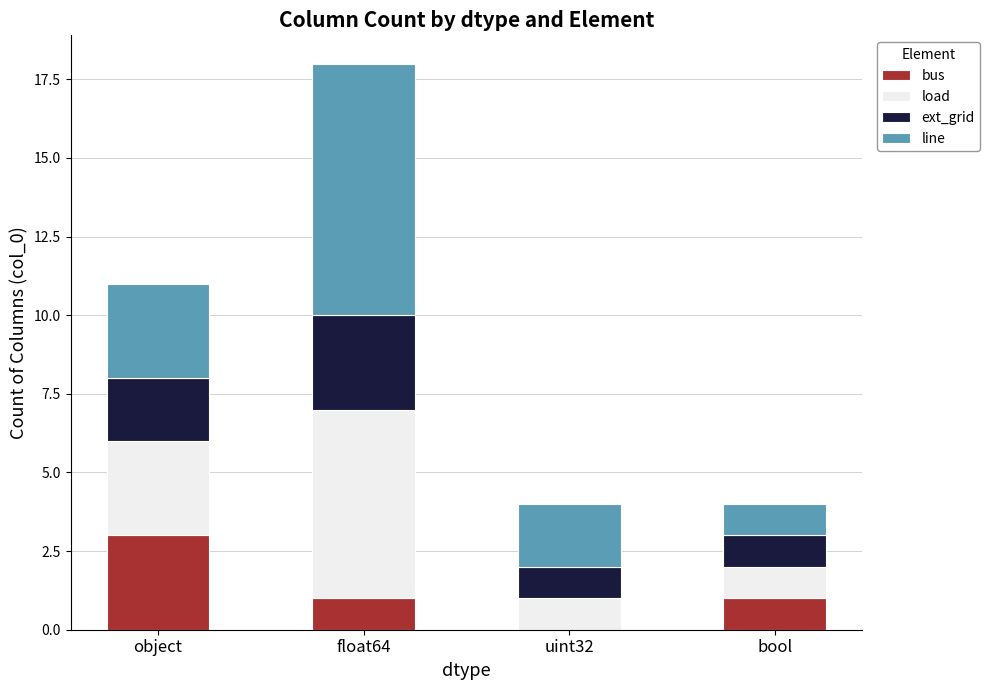

Which category has the highest value in the bus series?

object